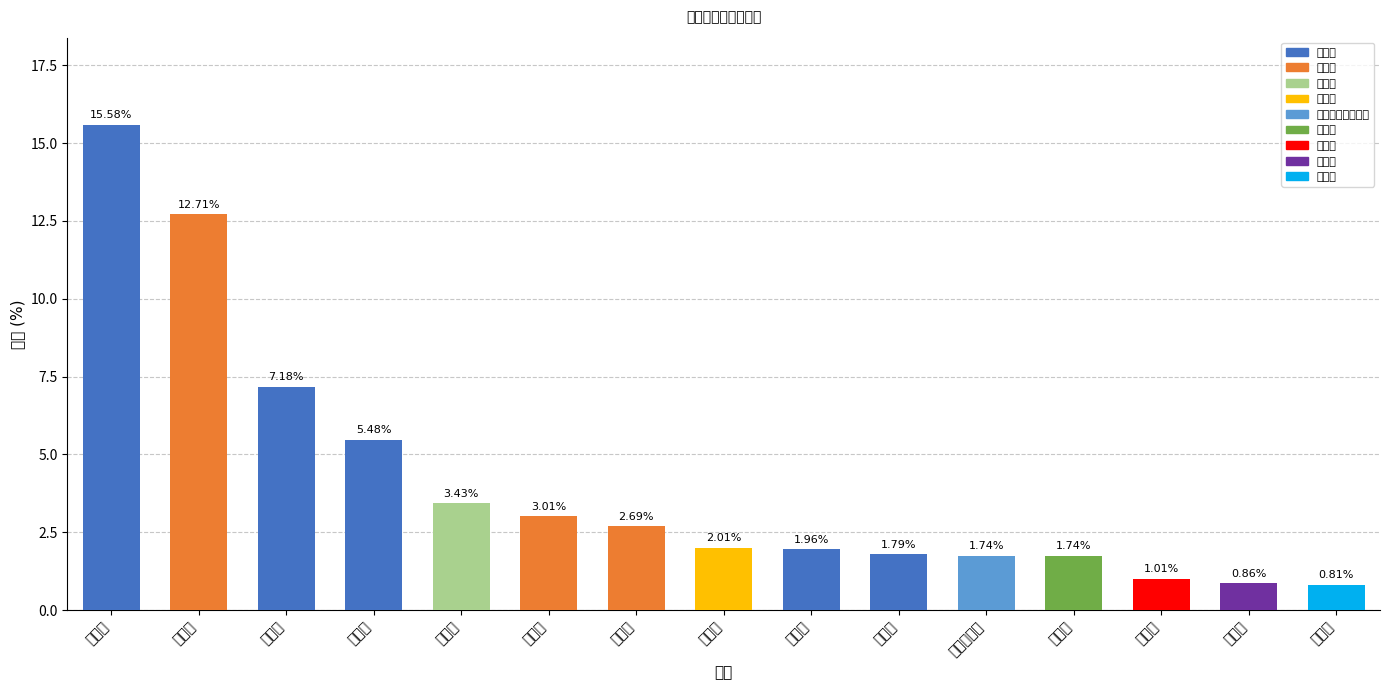

What is the sum of all values?

62.0